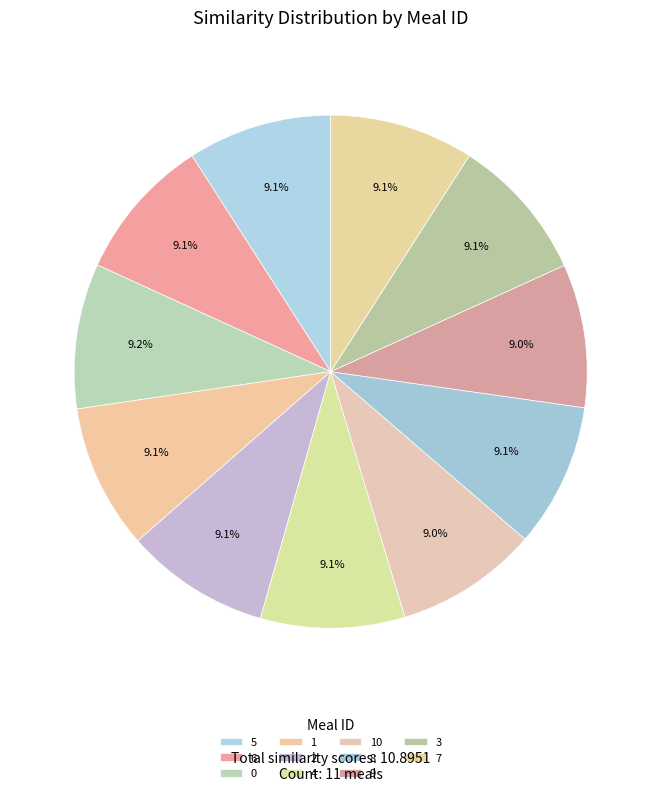

What percentage is the 2 slice, to the nearest percent?

9%